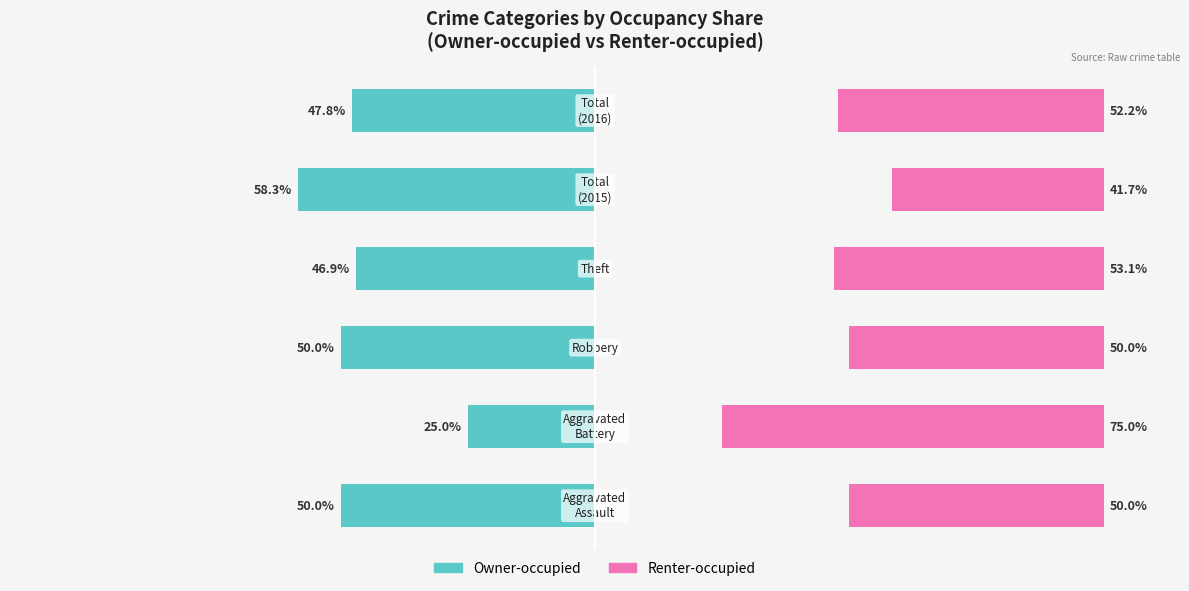

What is the maximum value shown in the chart?

75.0